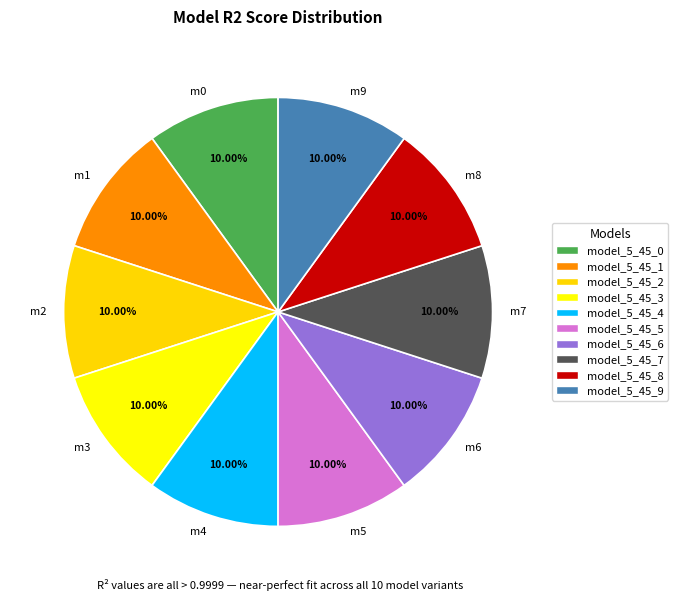

Is m6 the majority of the pie?

No